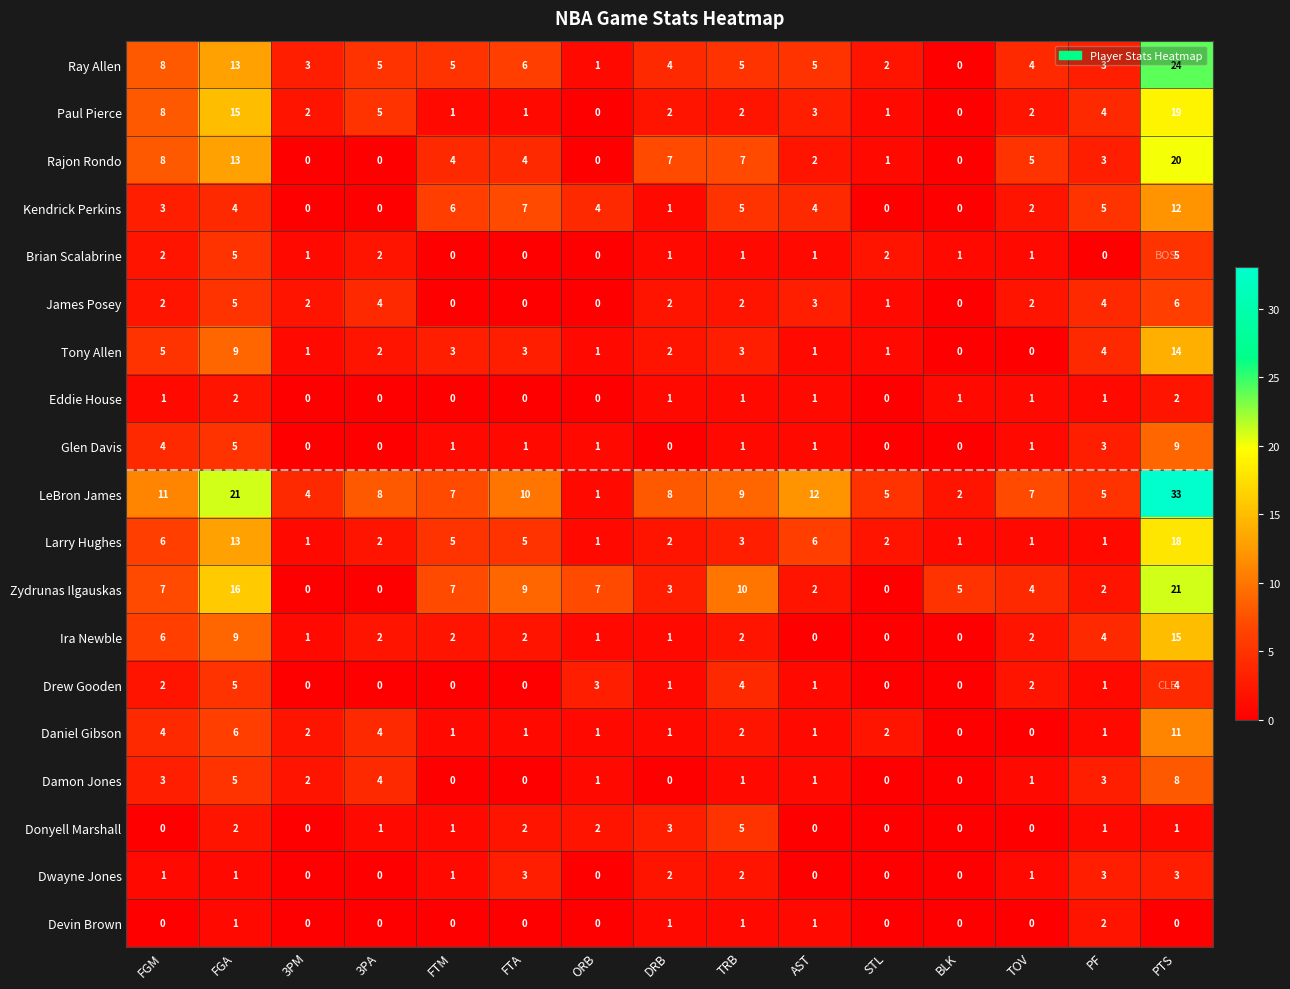

What is the spread (max minus min) of values at STL?

5